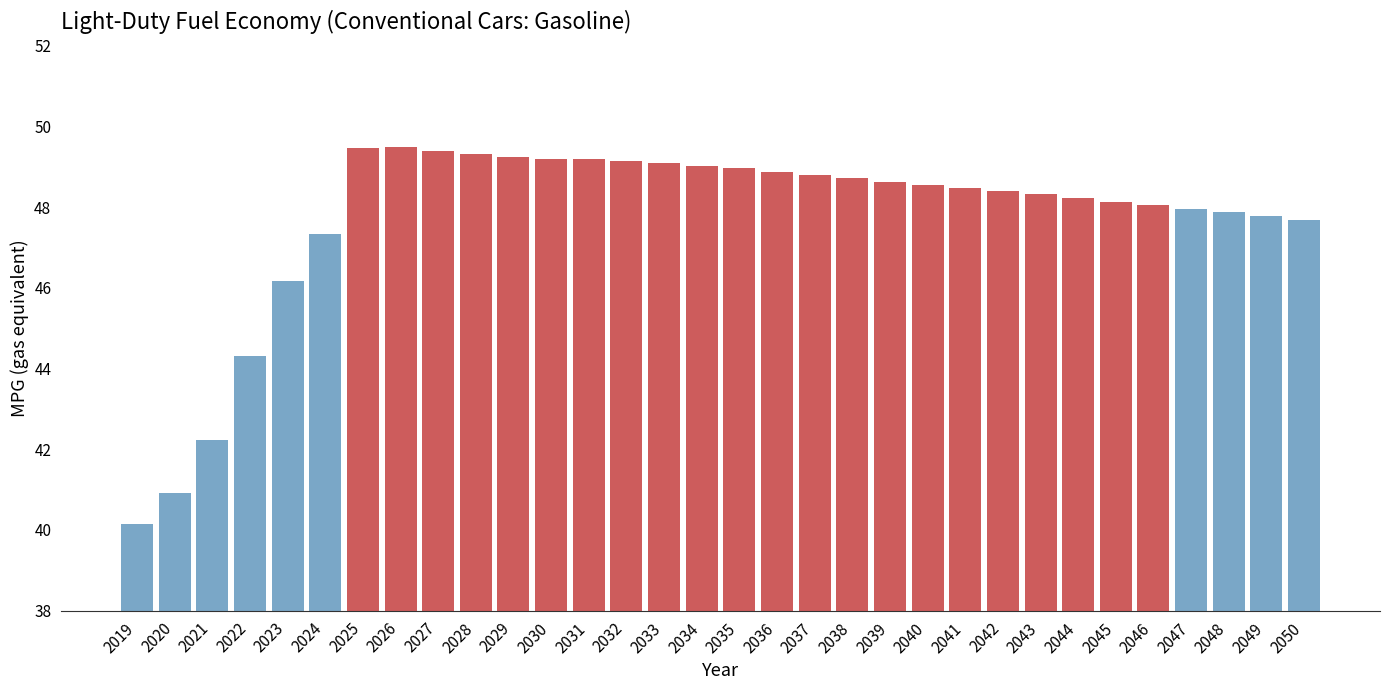

What is the smallest value displayed?

40.2